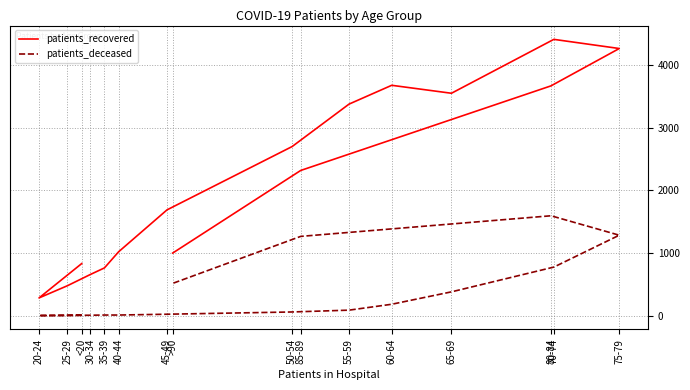

Does the chart have visible grid lines?

Yes